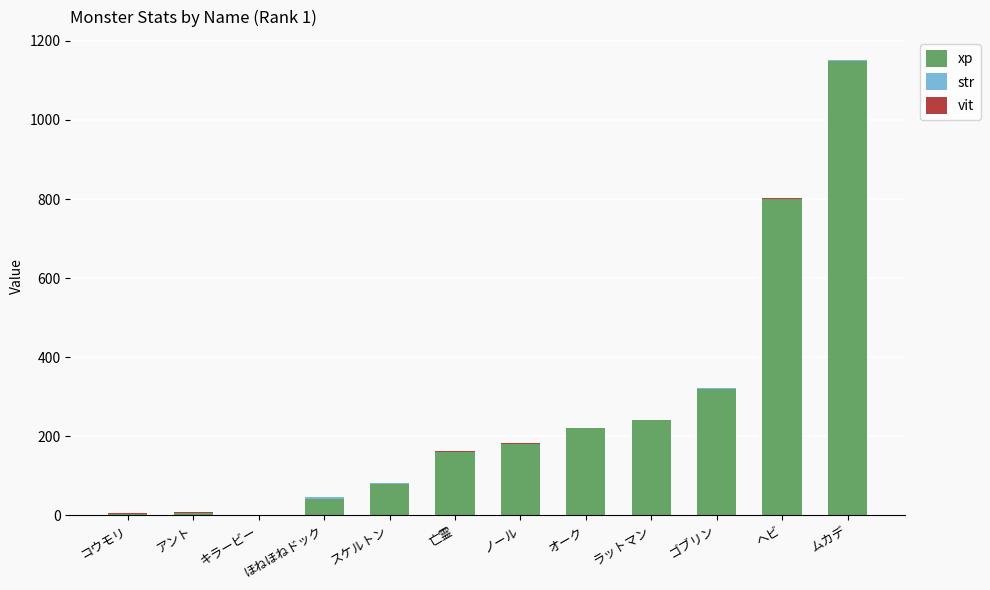

How many data points does each series have?

12